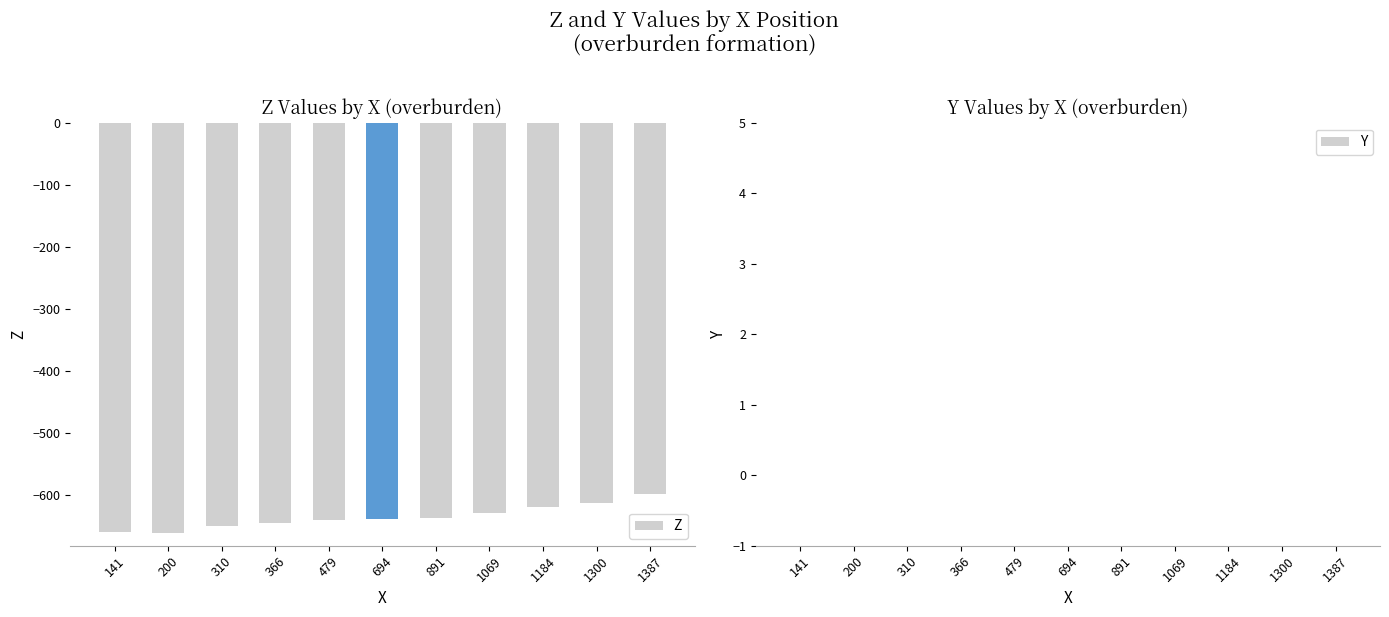

What is the sum of the values at 1300 and 310?

-1263